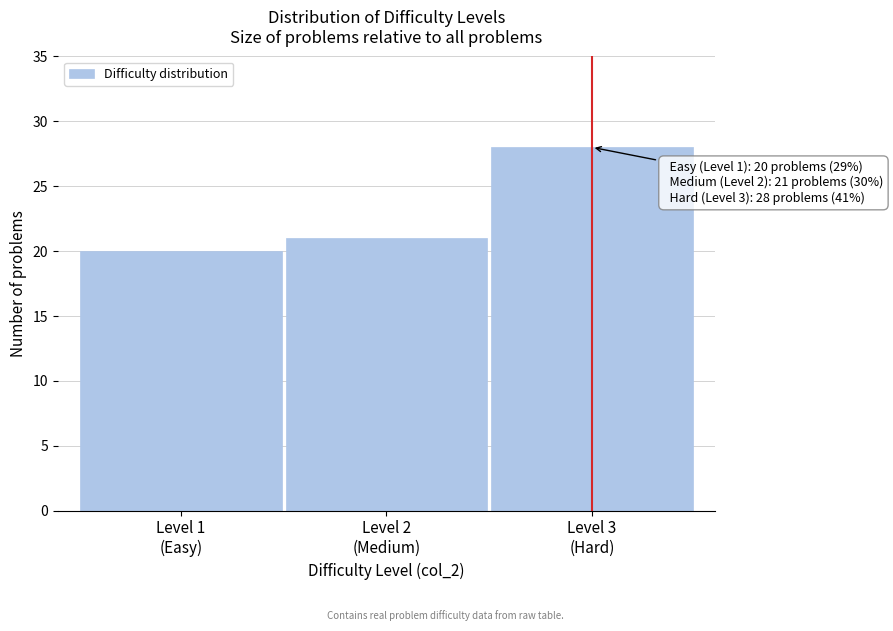

Reading left to right, what are all the values shown in this chart?

20	21	28